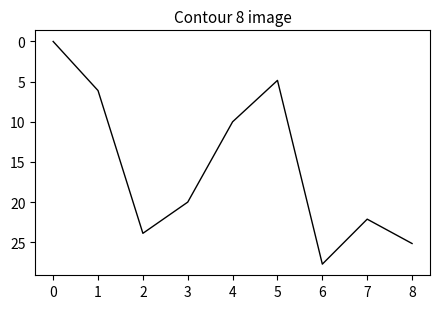

List the labels in order of value, smallest first.

0, 5, 1, 4, 3, 7, 2, 8, 6